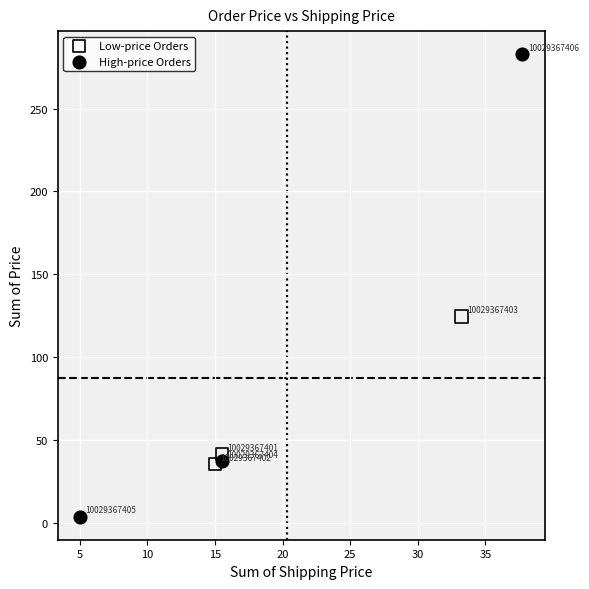

Which series contains the highest Y value?

High-price Orders